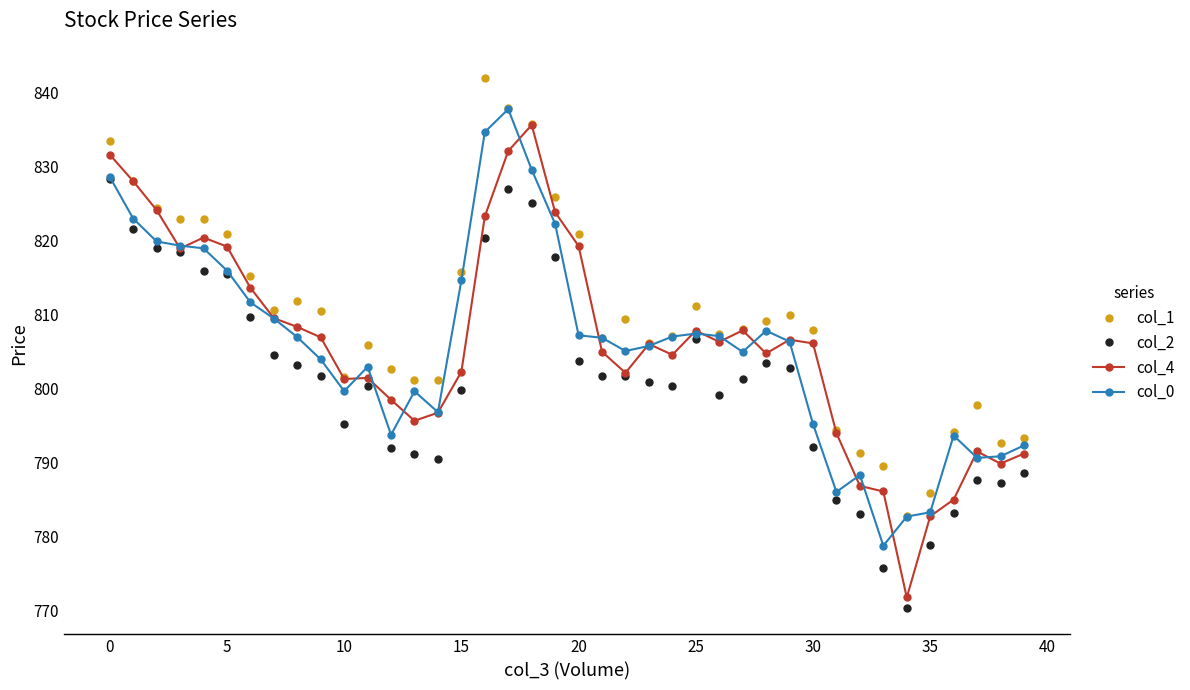

Which series has the largest total across all categories?

col_1